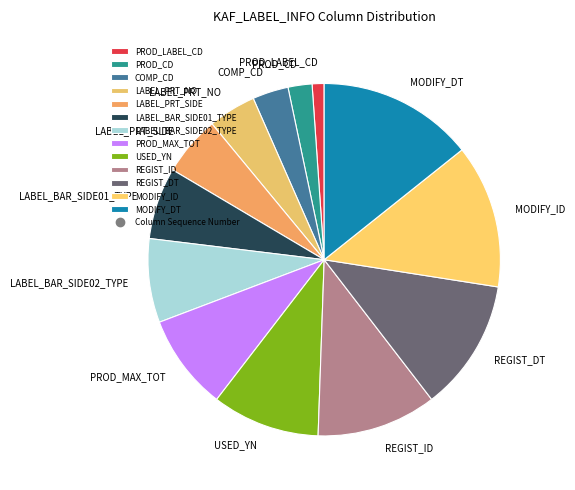

Is it true that LABEL_PRT_SIDE is 5% of the pie?

True